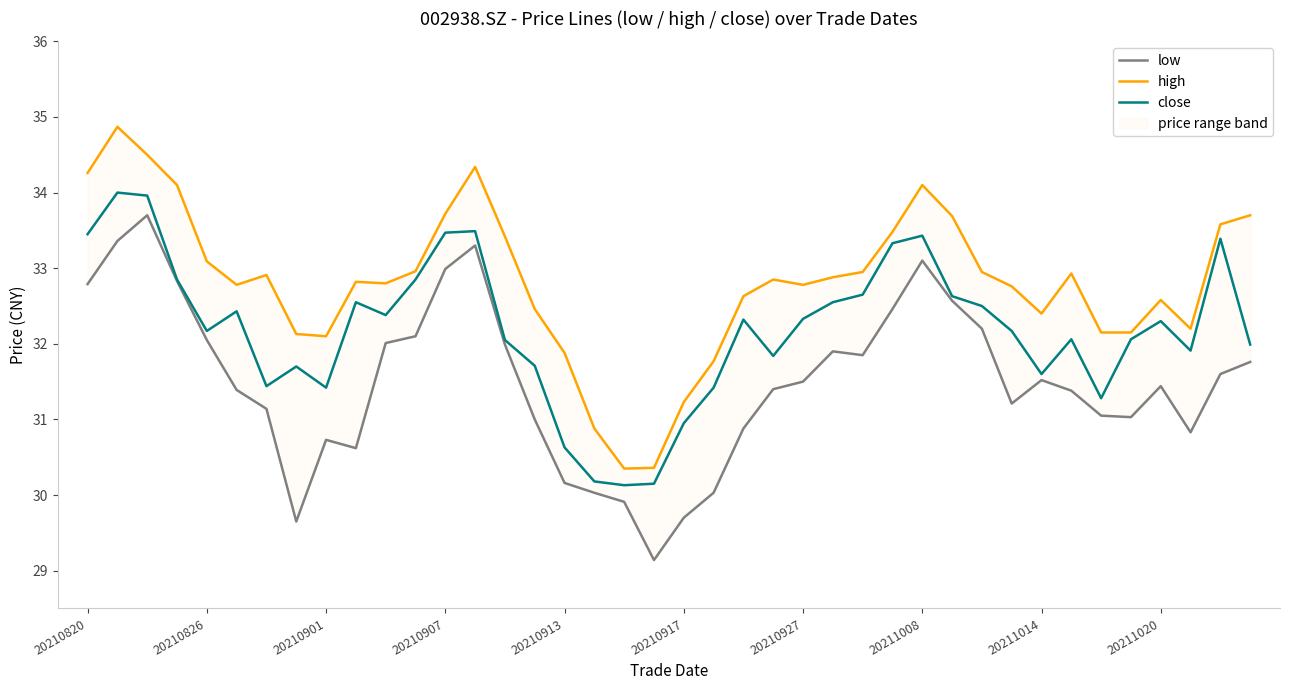

Which series has the largest range (max minus min)?

low